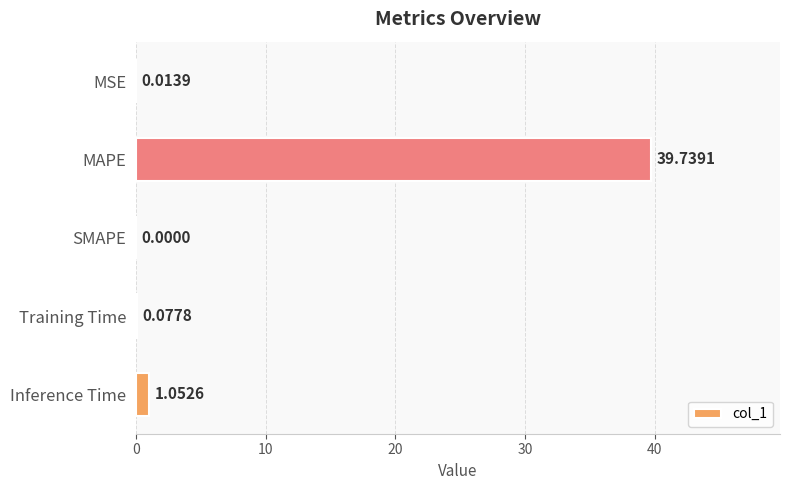

Which has a higher value, MAPE or MSE?

MAPE